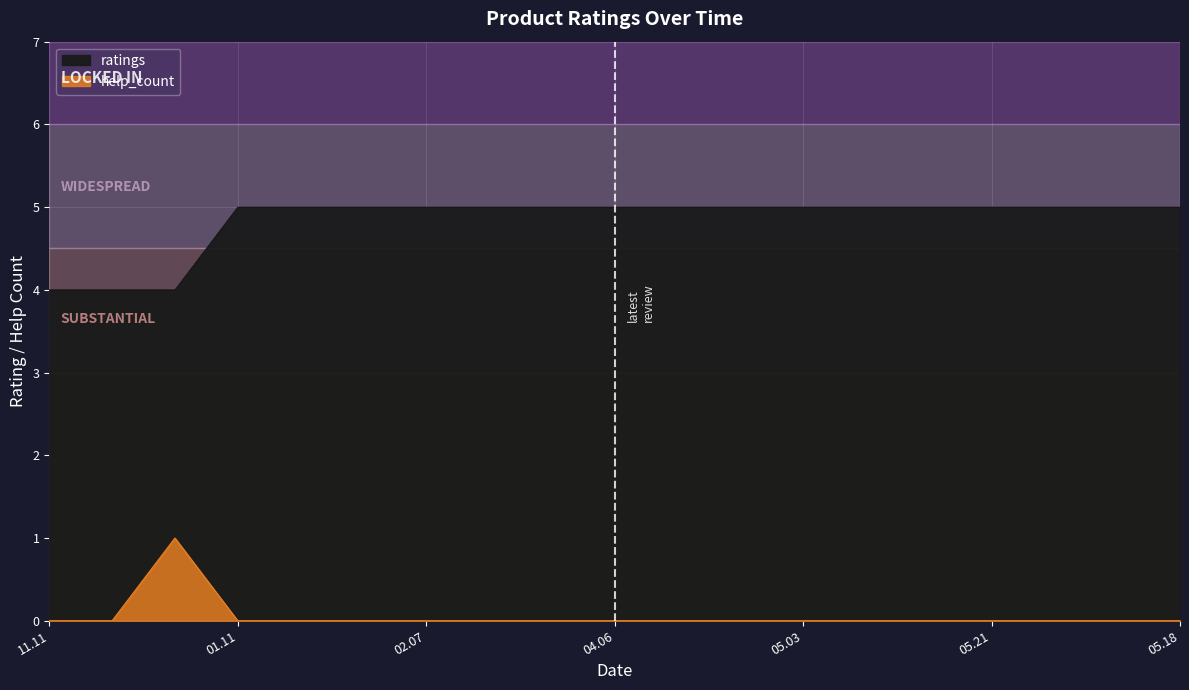

How many lines are shown in the chart?

2